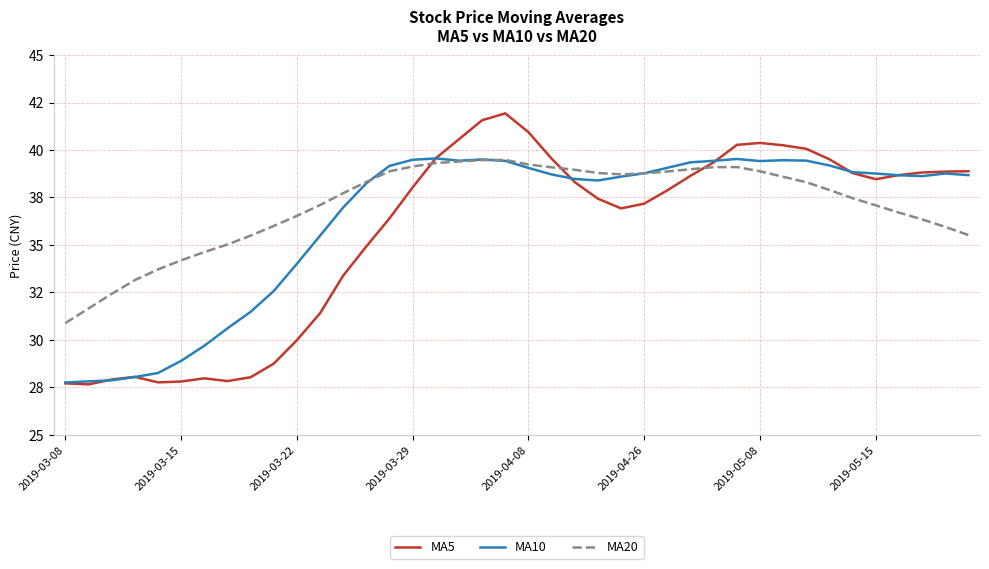

Does the chart have visible grid lines?

Yes